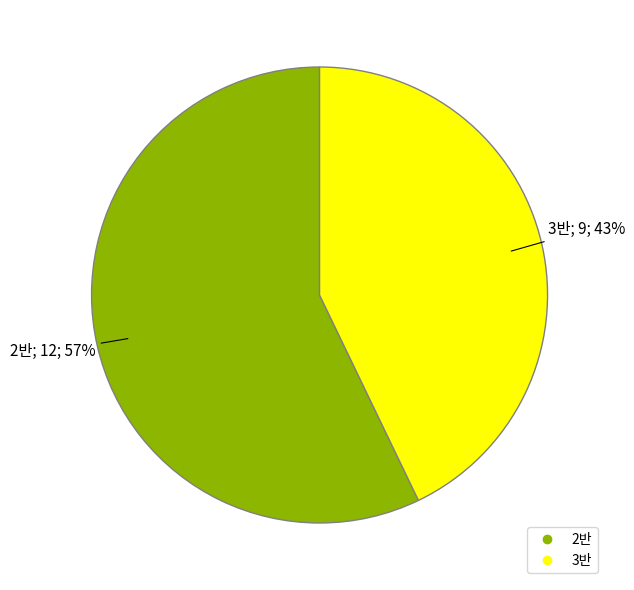

Approximately how many times larger is the value at 2반 compared to 3반?

1.3